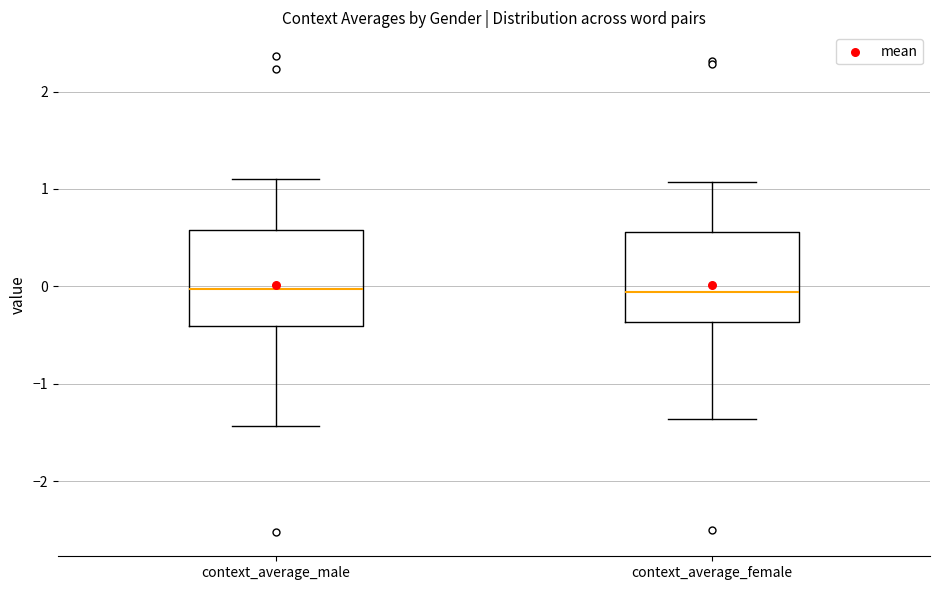

Reading left to right, transcribe this box plot: for each box, give where its median line is, the range the box spans, and where its two whiskers end, as read against the y-axis. The values are not printed on the chart, so give them approximately, as read against the axis.

context_average_male: median 0.0, box -0.4 to 0.6, whiskers -1.4 to 1.1
context_average_female: median -0.1, box -0.4 to 0.6, whiskers -1.4 to 1.1